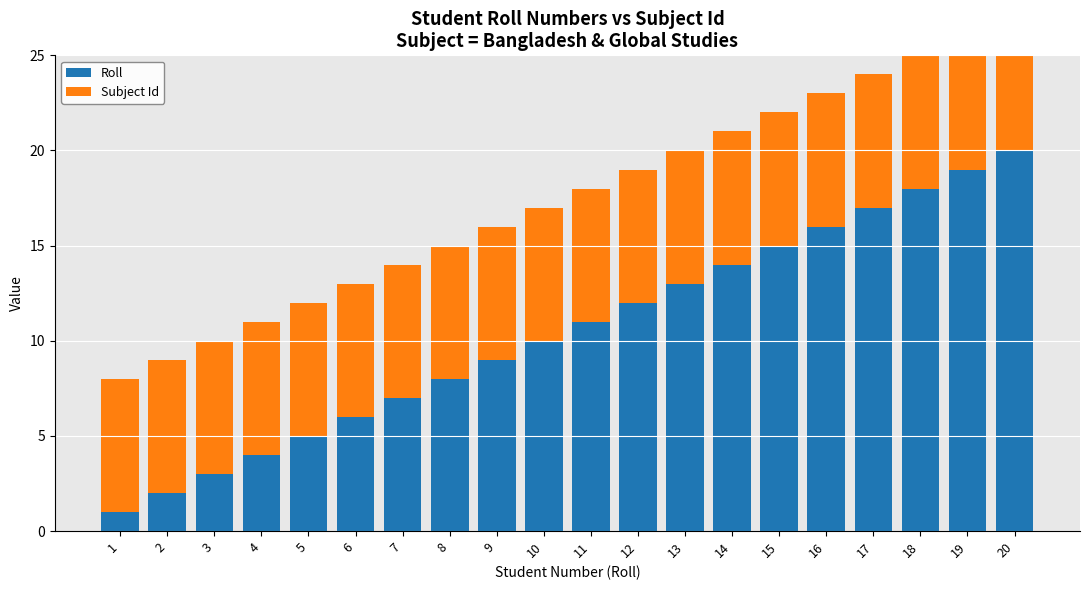

Is it true that Subject Id equals 2 at 11?

False